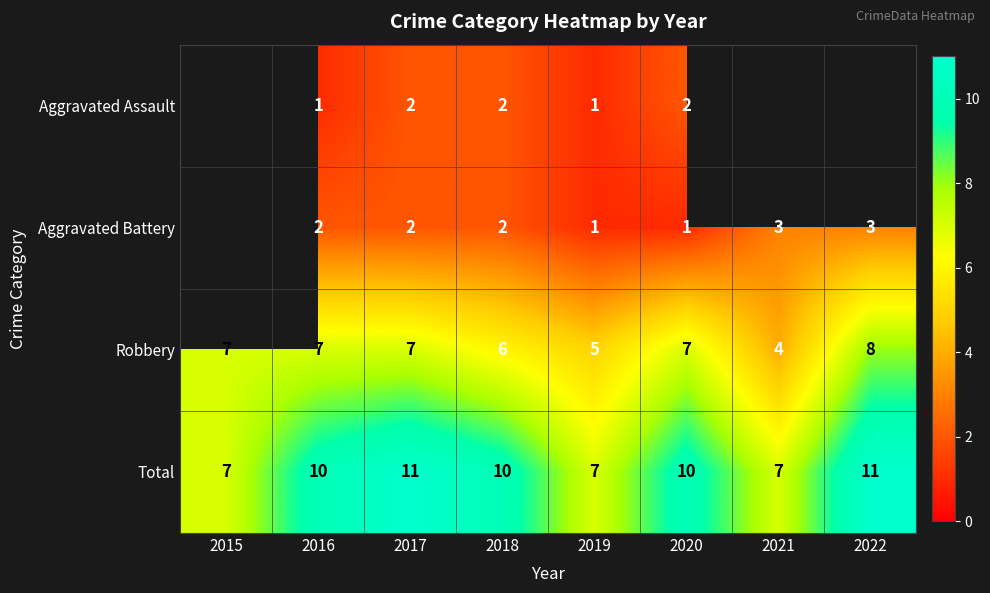

Between 2015 and 2019, which is larger?

2019